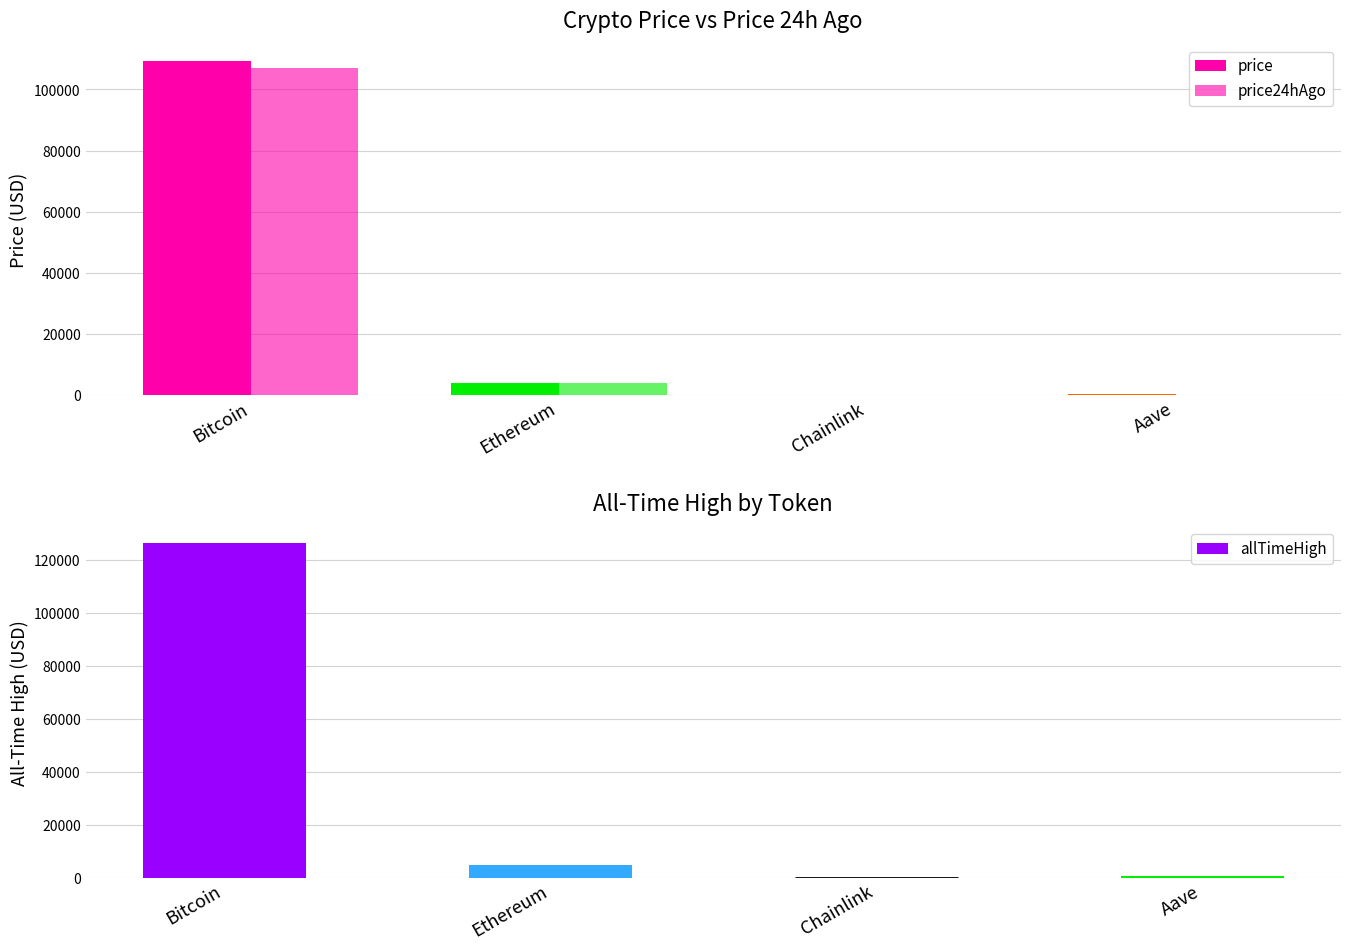

What is the label of the 2nd bar from the left?

Ethereum